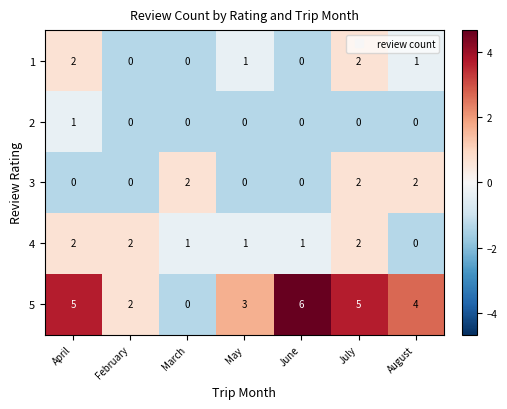

What is the difference between the 5 values at February and July?

3